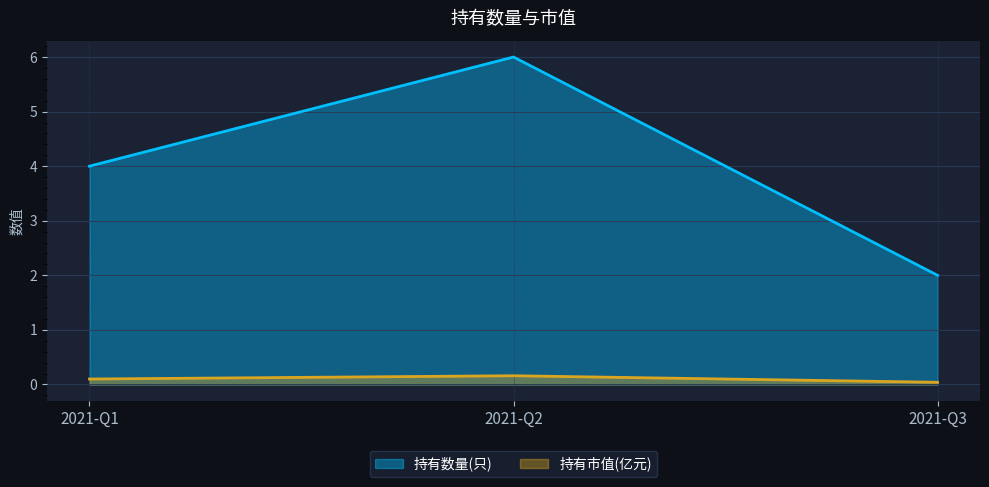

Between 2021-Q2 and 2021-Q1, which is larger?

2021-Q2